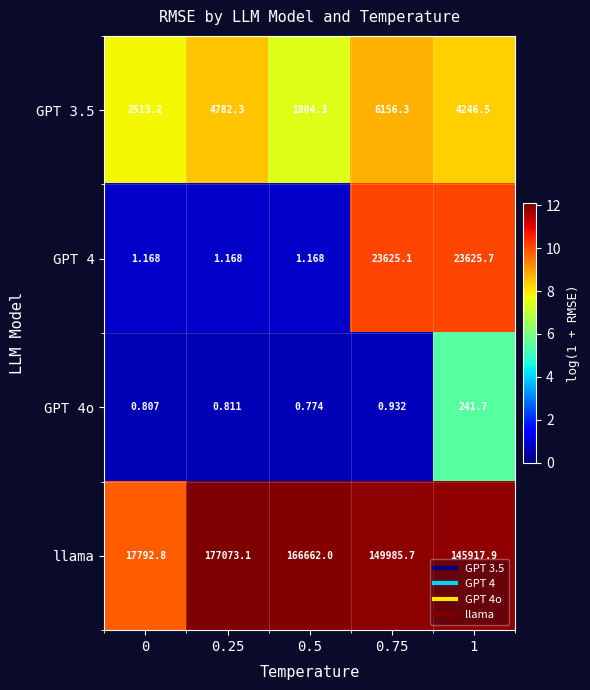

How many values in the llama series are below 149985?

2